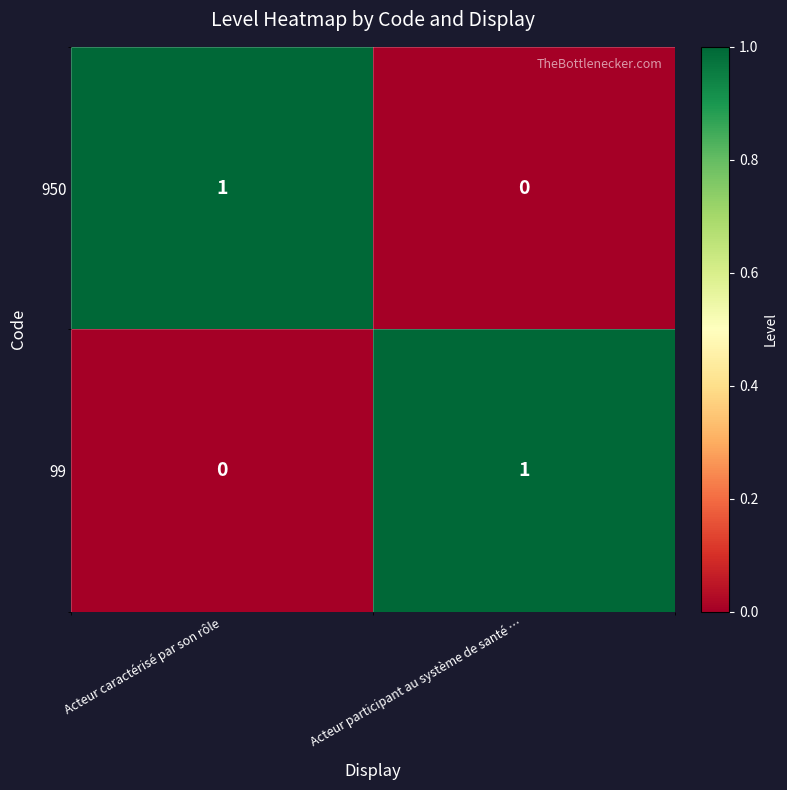

What is the total value across all series at Acteur participant au système de santé …?

1